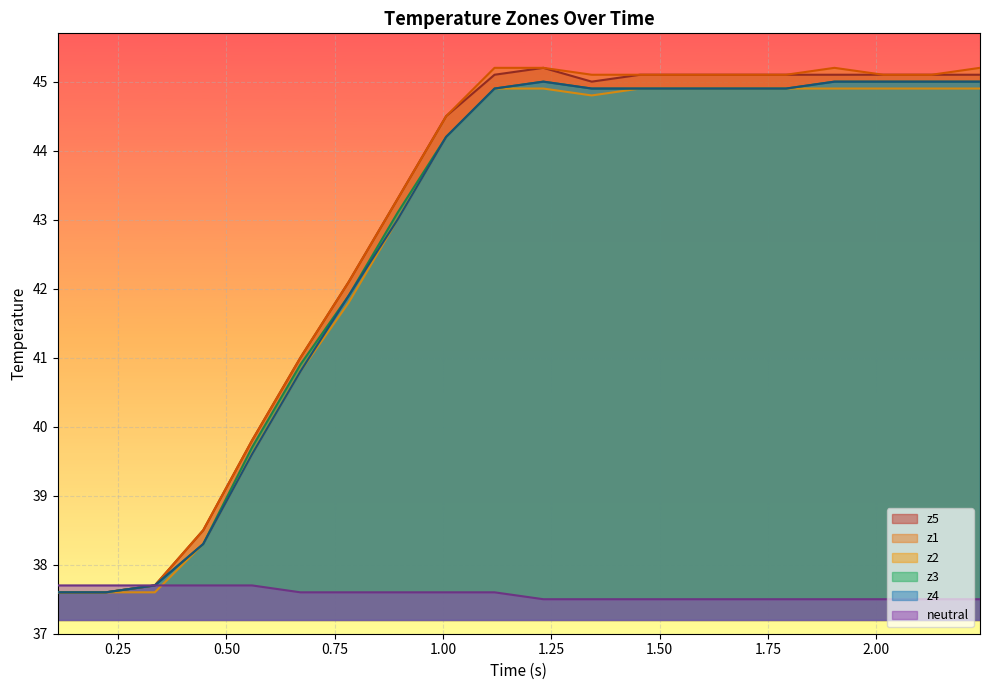

How many lines are shown in the chart?

6